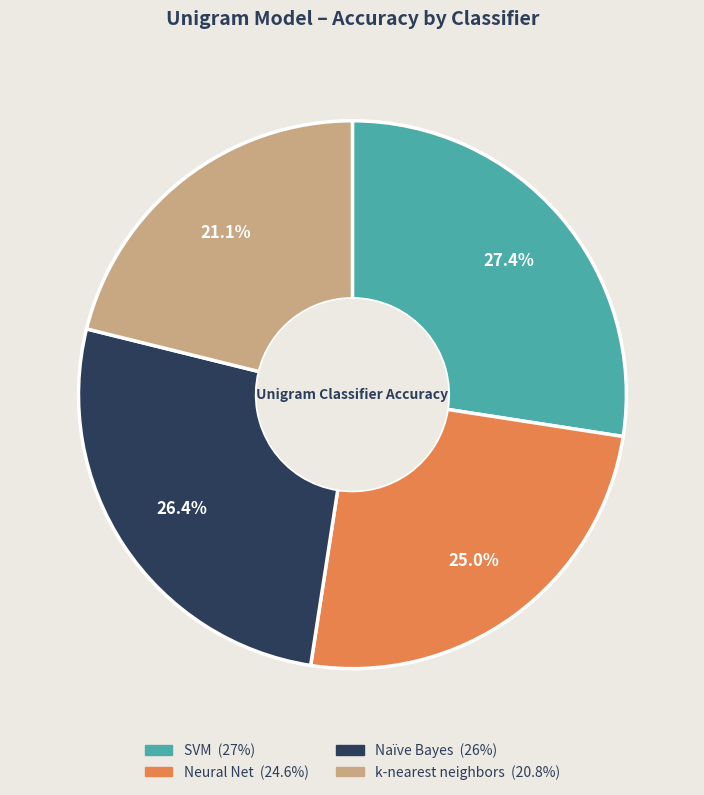

Is it true that SVM is 40% of the pie?

False